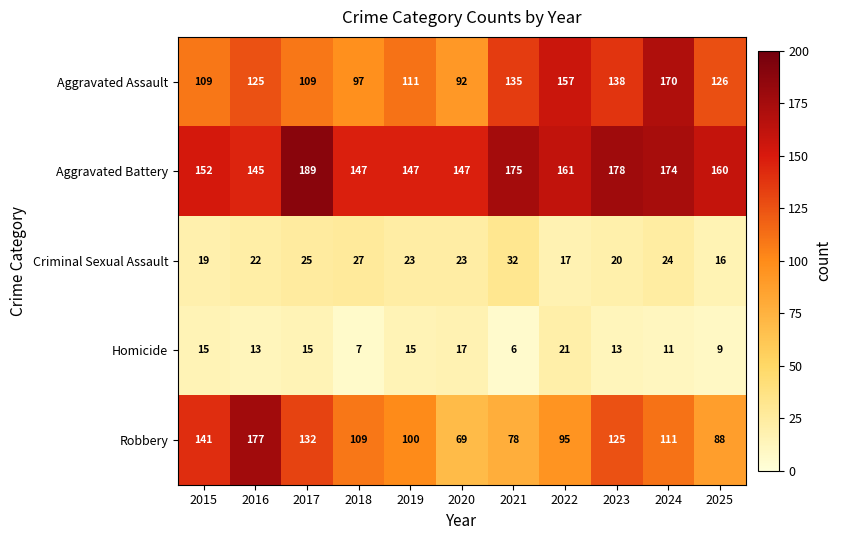

What is the greatest value displayed?

189